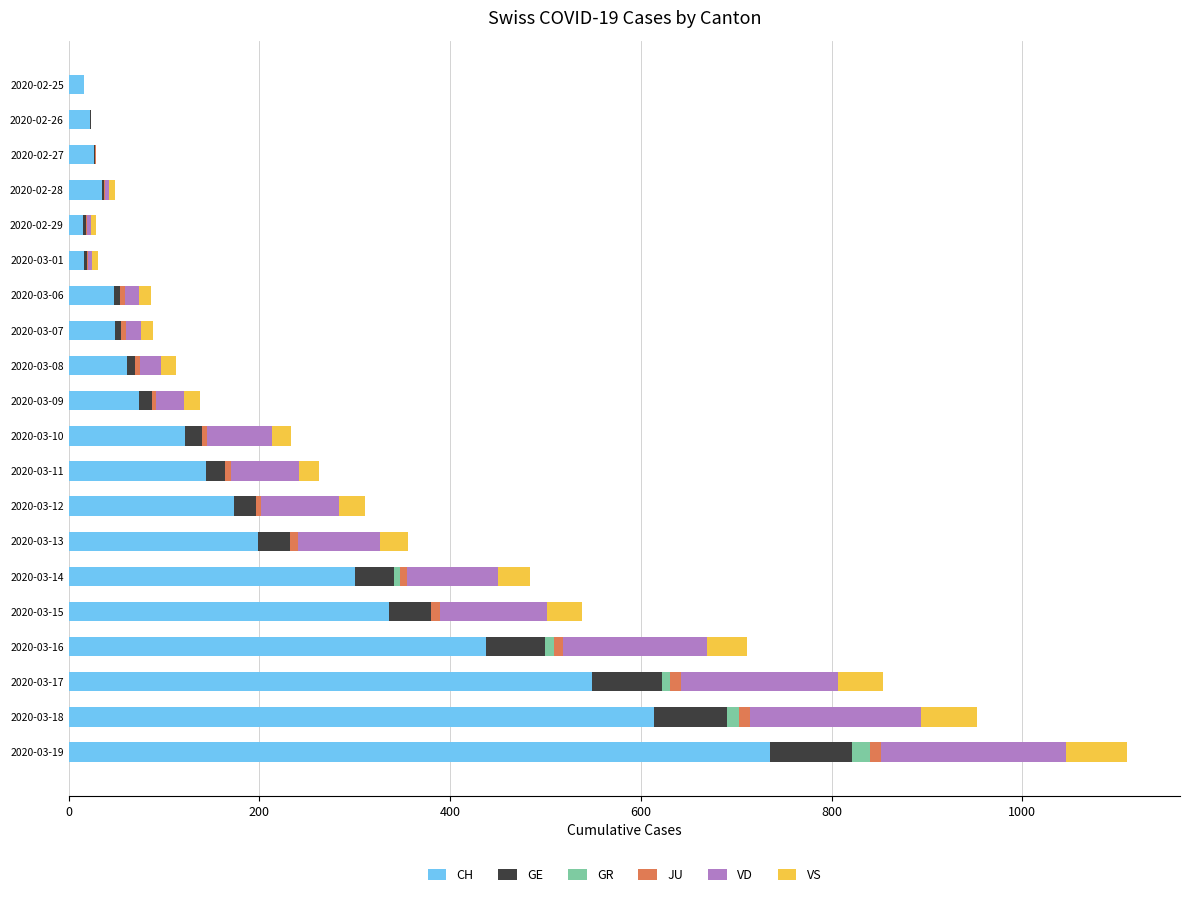

Which category has the highest value in the CH series?

2020-03-19